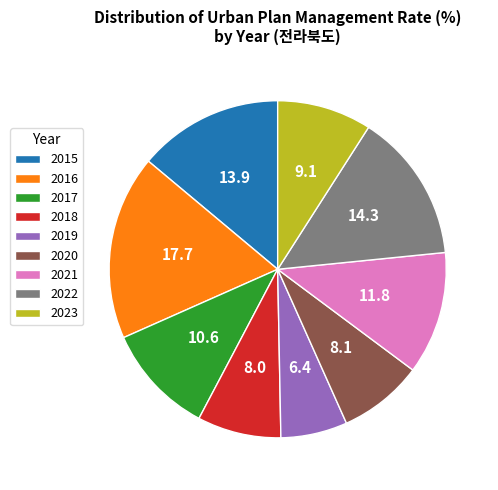

The 2018 slice represents 1% of the pie. True or false?

False